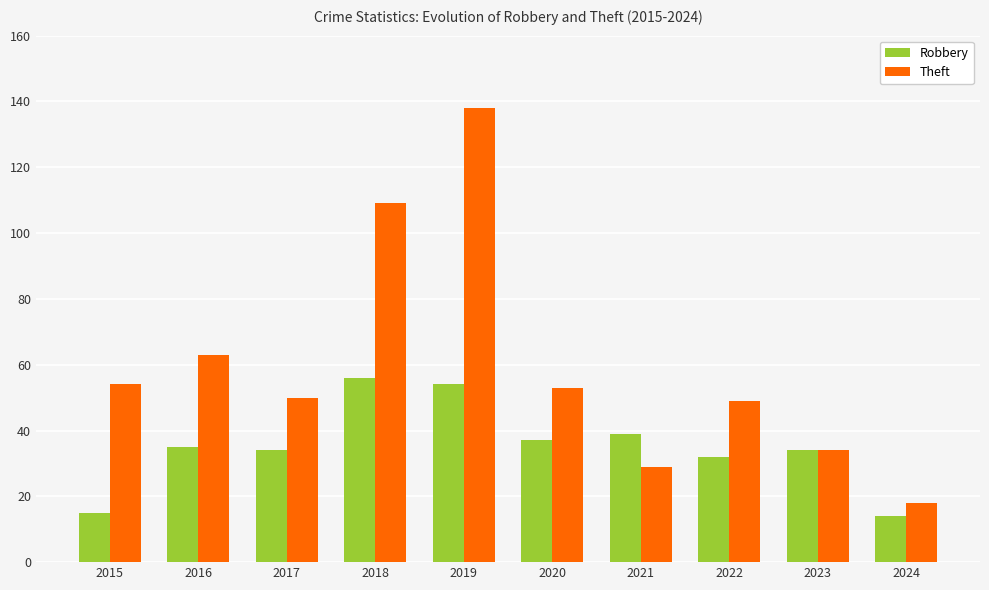

Rank the series by their maximum value, from lowest to highest.

Robbery, Theft